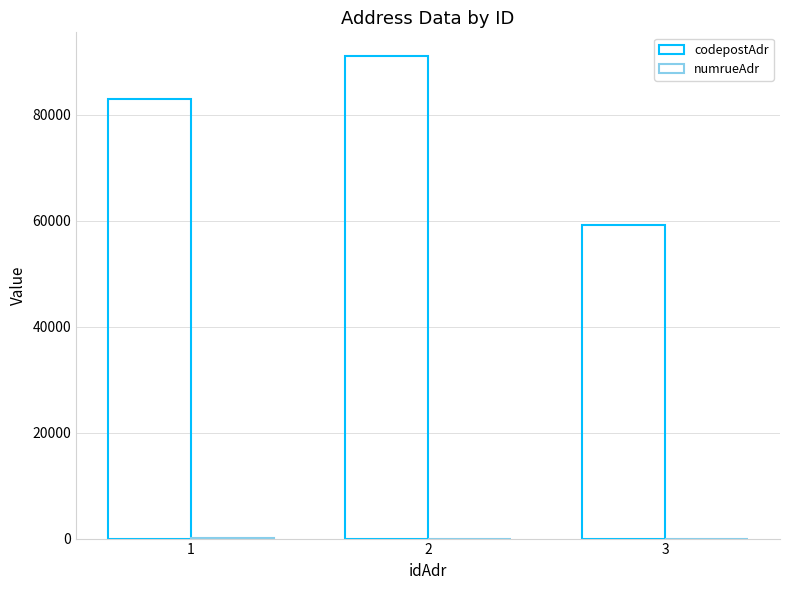

At which label does codepostAdr reach its minimum?

3